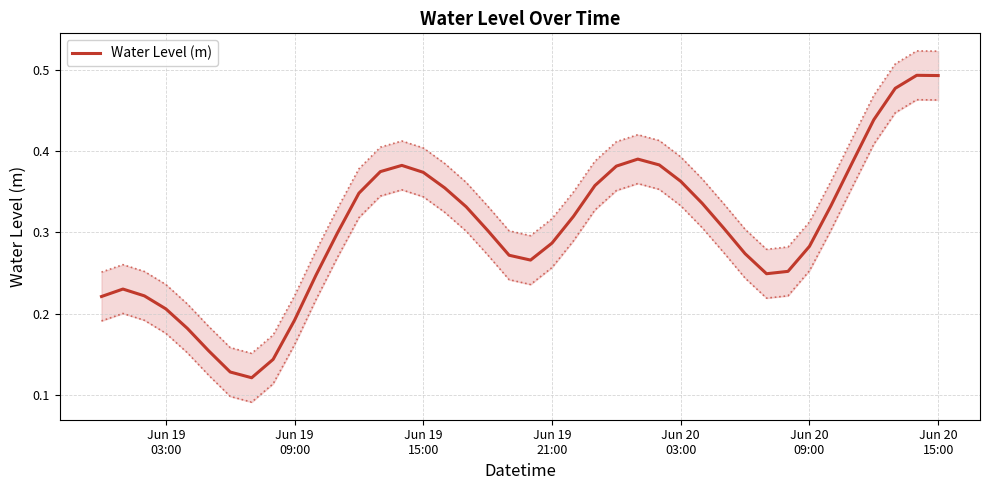

What is the value of the 20th point from the left?

0.3